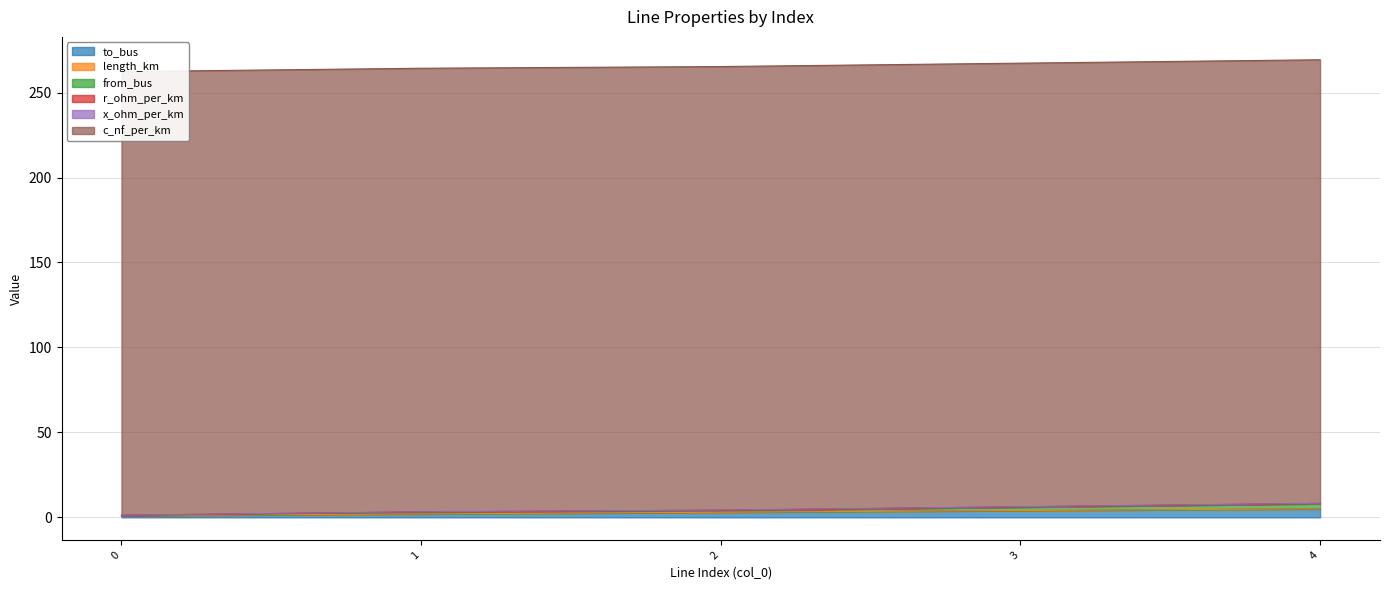

What is the difference between the from_bus values at 4 and 3?

1.0